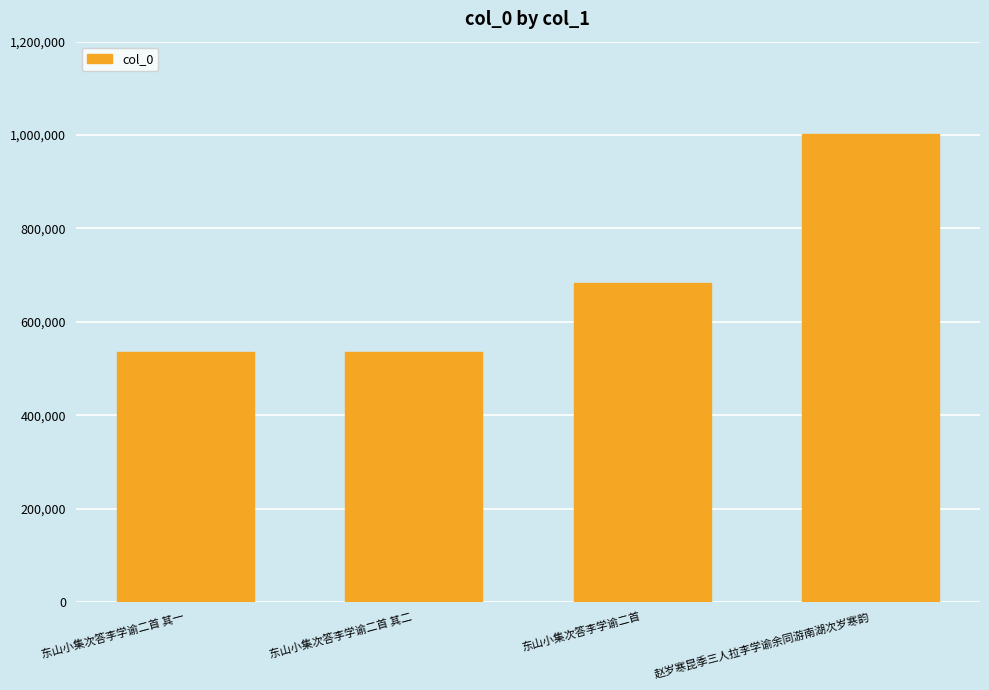

How many values are below 682947?

2